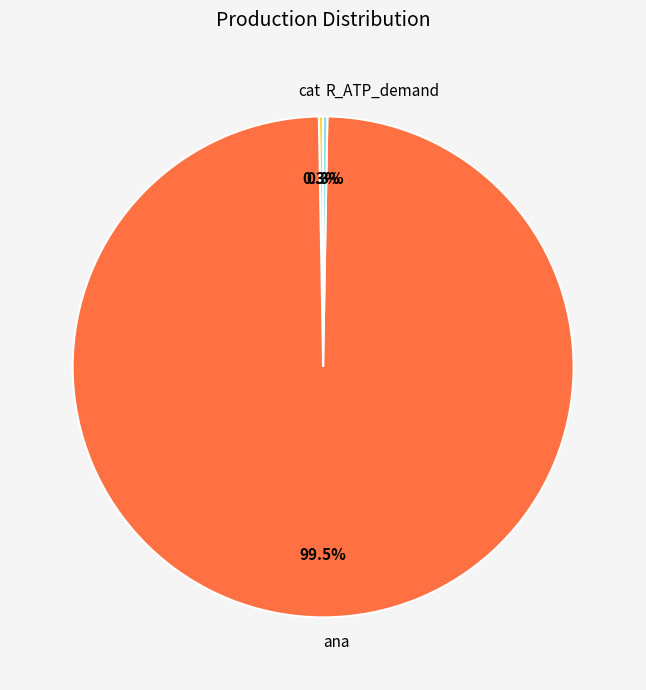

Is there a majority slice in this chart?

Yes